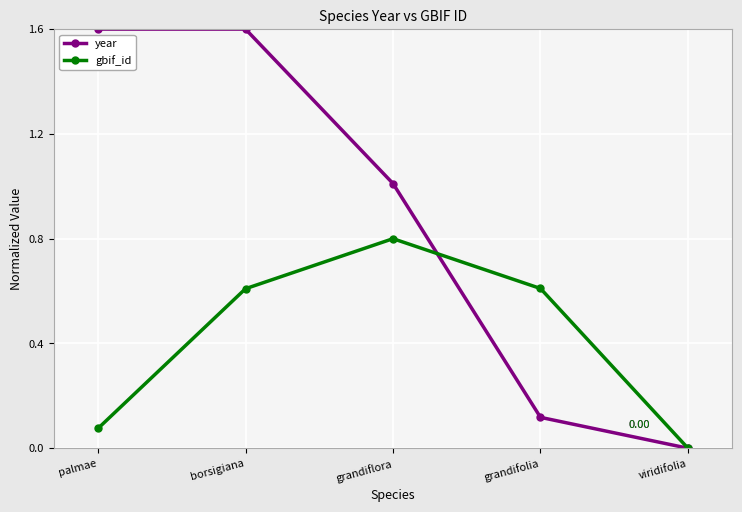

Which category has the highest value in the gbif_id series?

grandiflora